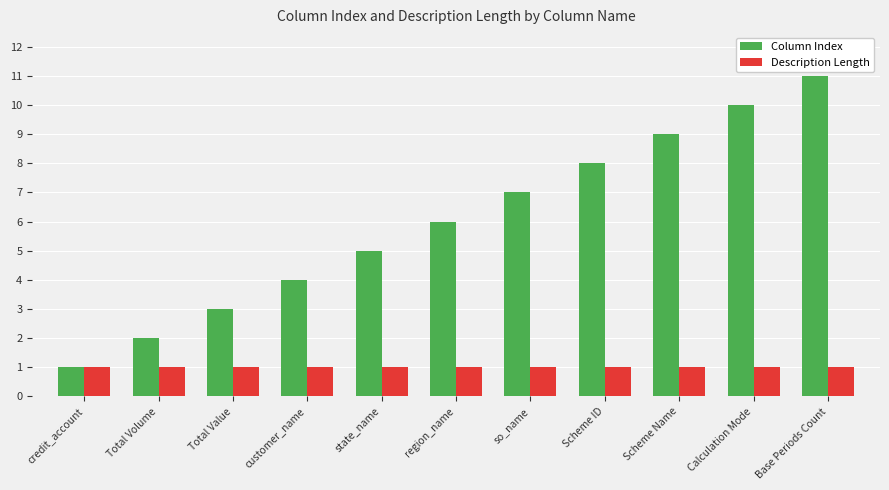

Does the chart contain stacked bars?

No